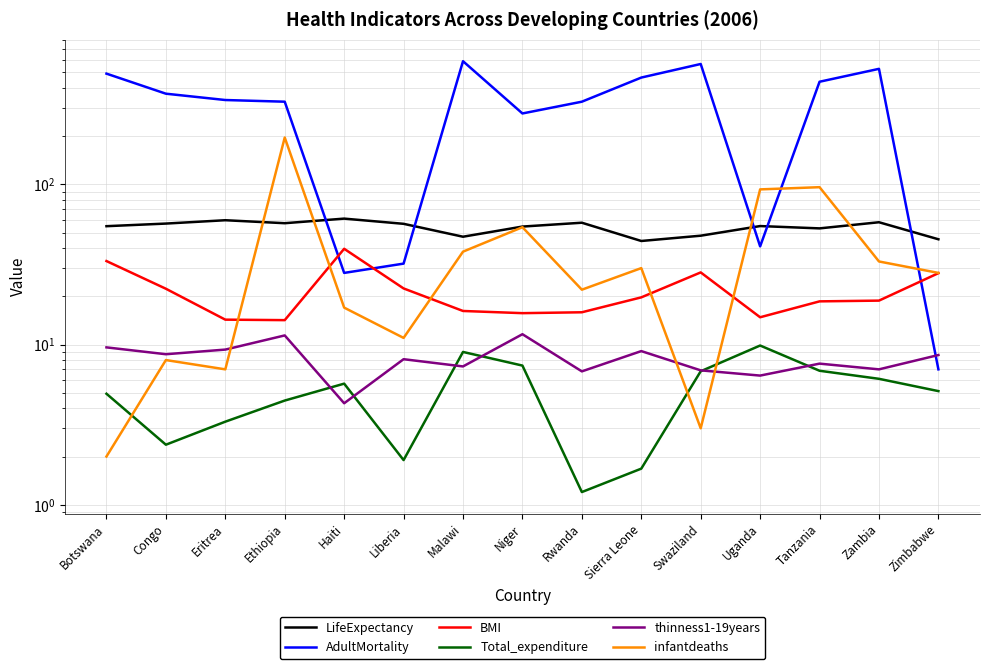

Reading left to right, list all the values displayed in this chart.

LifeExpectancy: Botswana=54.8	Congo=56.9	Eritrea=59.7	Ethiopia=57.2	Haiti=61.1	Liberia=56.7	Malawi=47.1	Niger=54.5	Rwanda=57.6	Sierra Leone=44.3	Swaziland=47.8	Uganda=54.9	Tanzania=53.1	Zambia=58.0	Zimbabwe=45.4
AdultMortality: Botswana=491.0	Congo=368.0	Eritrea=336.0	Ethiopia=328.0	Haiti=28.0	Liberia=32.0	Malawi=587.0	Niger=277.0	Rwanda=328.0	Sierra Leone=464.0	Swaziland=564.0	Uganda=41.0	Tanzania=437.0	Zambia=526.0	Zimbabwe=7.0
BMI: Botswana=33.2	Congo=22.3	Eritrea=14.3	Ethiopia=14.2	Haiti=39.6	Liberia=22.4	Malawi=16.2	Niger=15.7	Rwanda=15.9	Sierra Leone=19.7	Swaziland=28.2	Uganda=14.8	Tanzania=18.6	Zambia=18.8	Zimbabwe=27.9
Total_expenditure: Botswana=4.9	Congo=2.4	Eritrea=3.3	Ethiopia=4.5	Haiti=5.7	Liberia=1.9	Malawi=9.0	Niger=7.4	Rwanda=1.2	Sierra Leone=1.7	Swaziland=6.8	Uganda=9.9	Tanzania=6.9	Zambia=6.1	Zimbabwe=5.1
thinness1-19years: Botswana=9.6	Congo=8.7	Eritrea=9.3	Ethiopia=11.4	Haiti=4.3	Liberia=8.1	Malawi=7.3	Niger=11.6	Rwanda=6.8	Sierra Leone=9.1	Swaziland=6.9	Uganda=6.4	Tanzania=7.6	Zambia=7.0	Zimbabwe=8.6
infantdeaths: Botswana=2.0	Congo=8.0	Eritrea=7.0	Ethiopia=196.0	Haiti=17.0	Liberia=11.0	Malawi=38.0	Niger=54.0	Rwanda=22.0	Sierra Leone=30.0	Swaziland=3.0	Uganda=93.0	Tanzania=96.0	Zambia=33.0	Zimbabwe=28.0